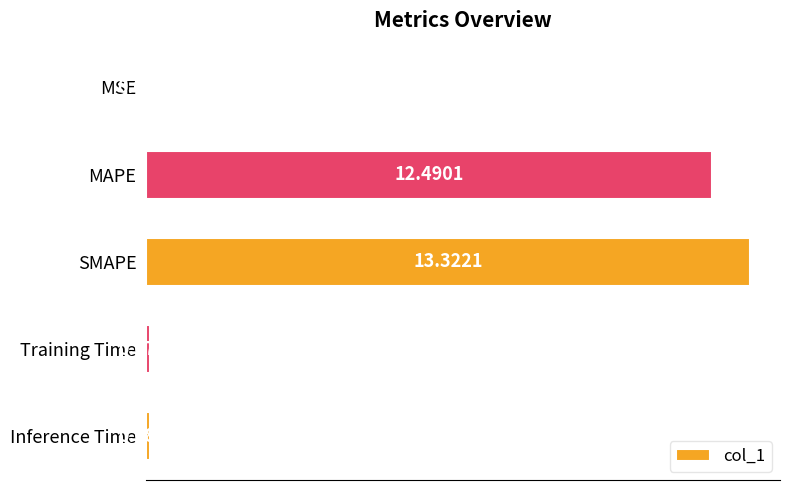

Between Inference Time and MSE, which is larger?

Inference Time